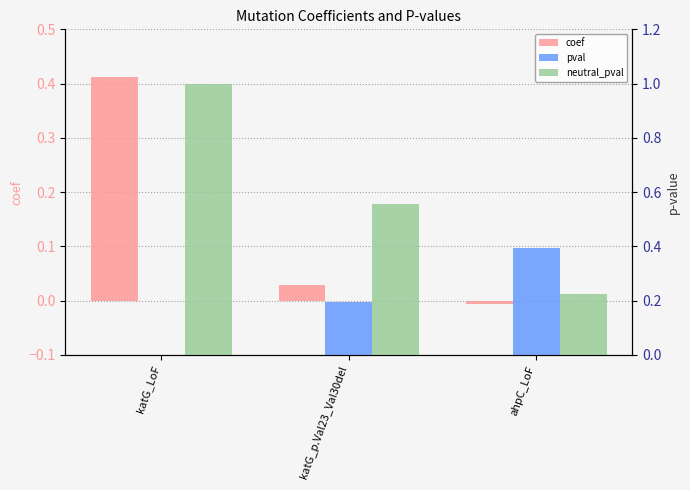

What are all the series names shown in the legend?

coef, pval, neutral_pval